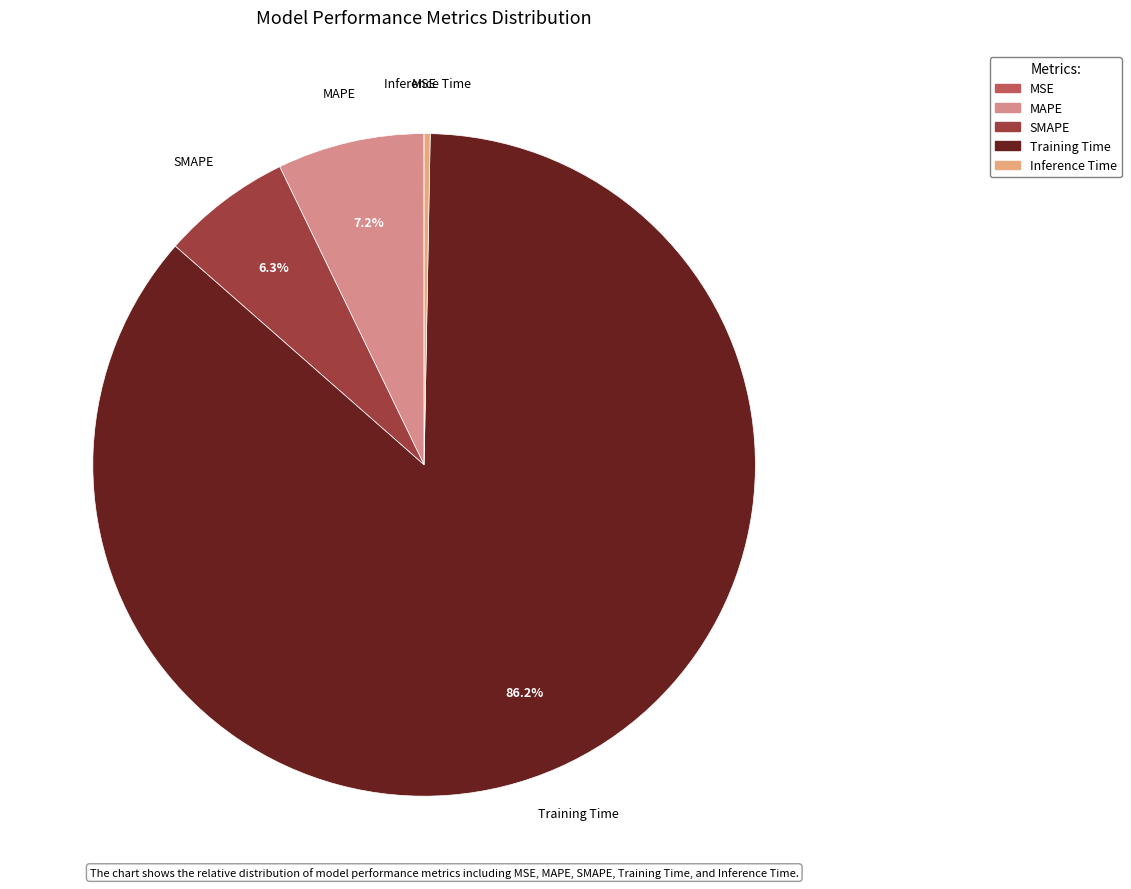

Which category has the biggest portion of the pie?

Training Time